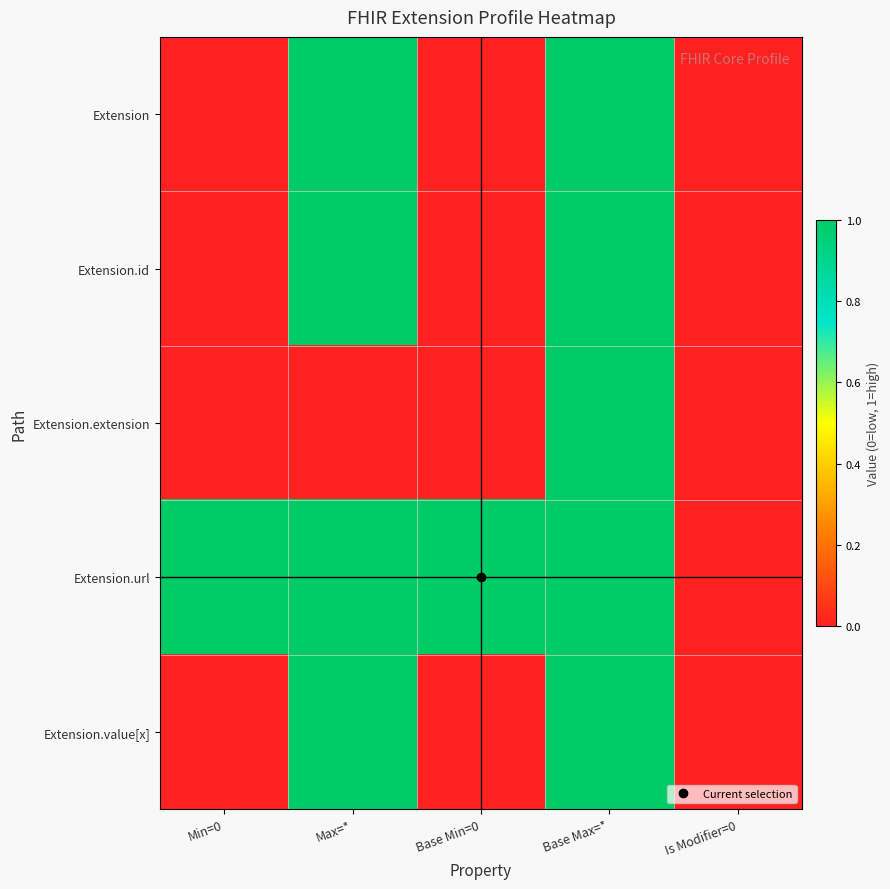

Which series has the widest spread of values?

Extension